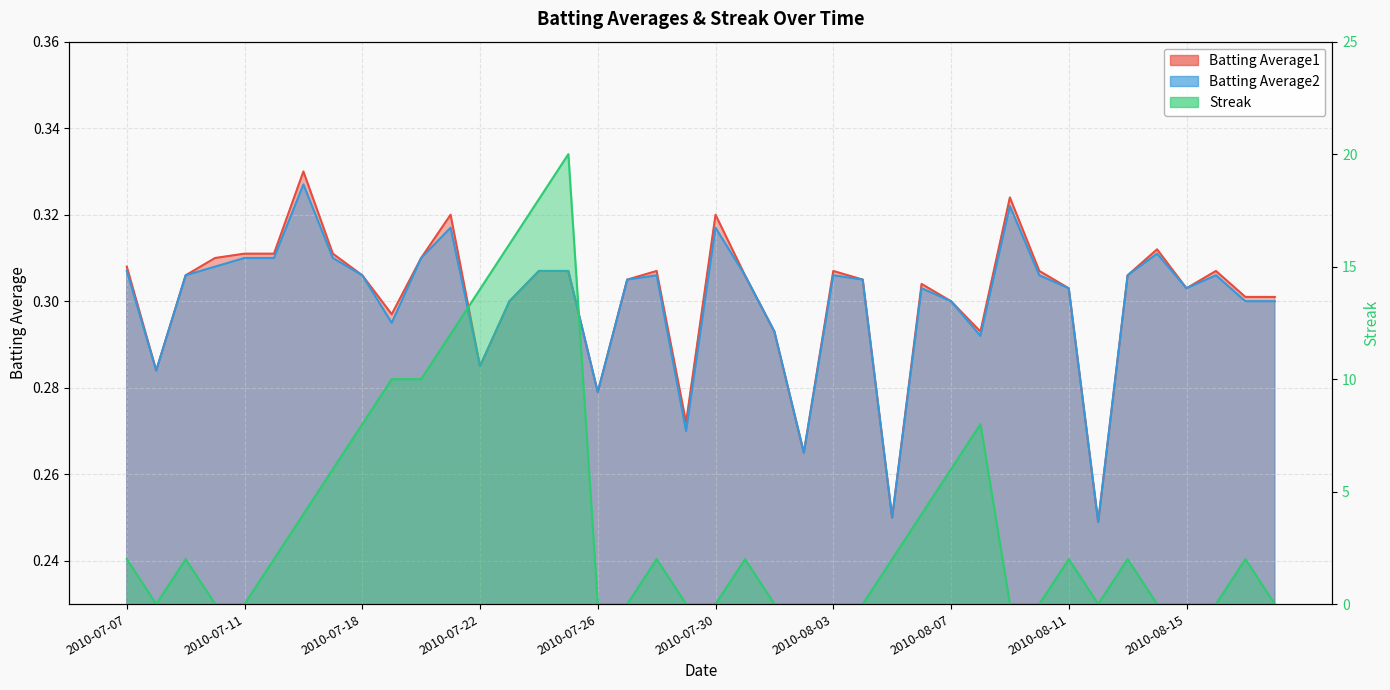

How many interior local valleys does the Batting Average1 series have?

10